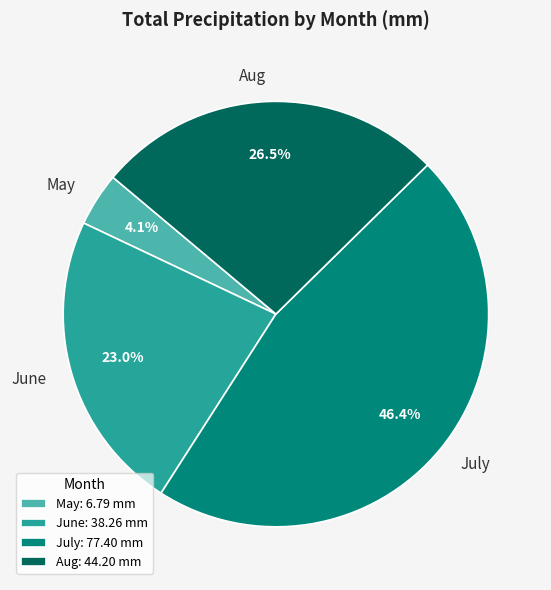

Is it true that Aug is 18% of the pie?

False